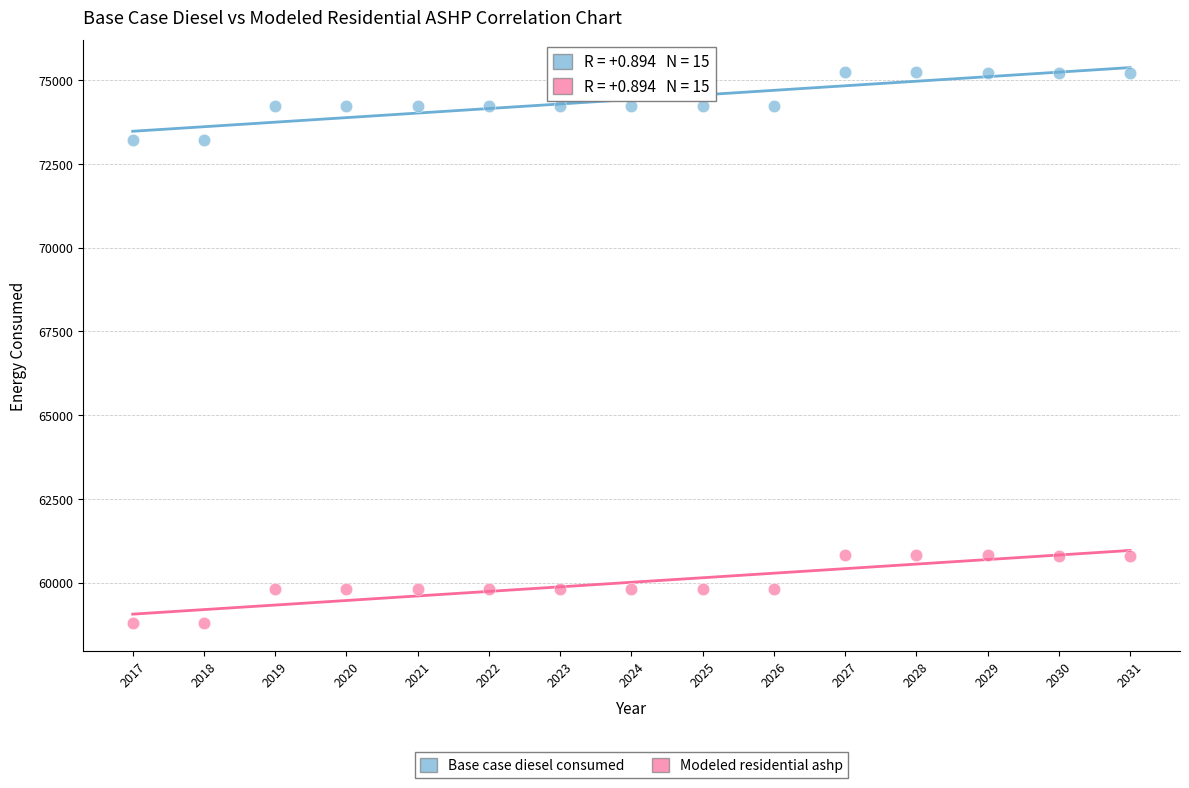

Across all data points, what is the range of X values (max minus min)?

14.0